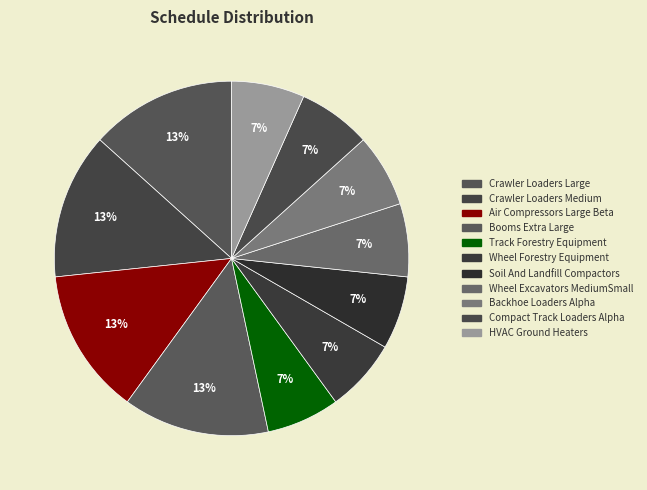

What is the largest slice in the pie chart?

Crawler Loaders Large